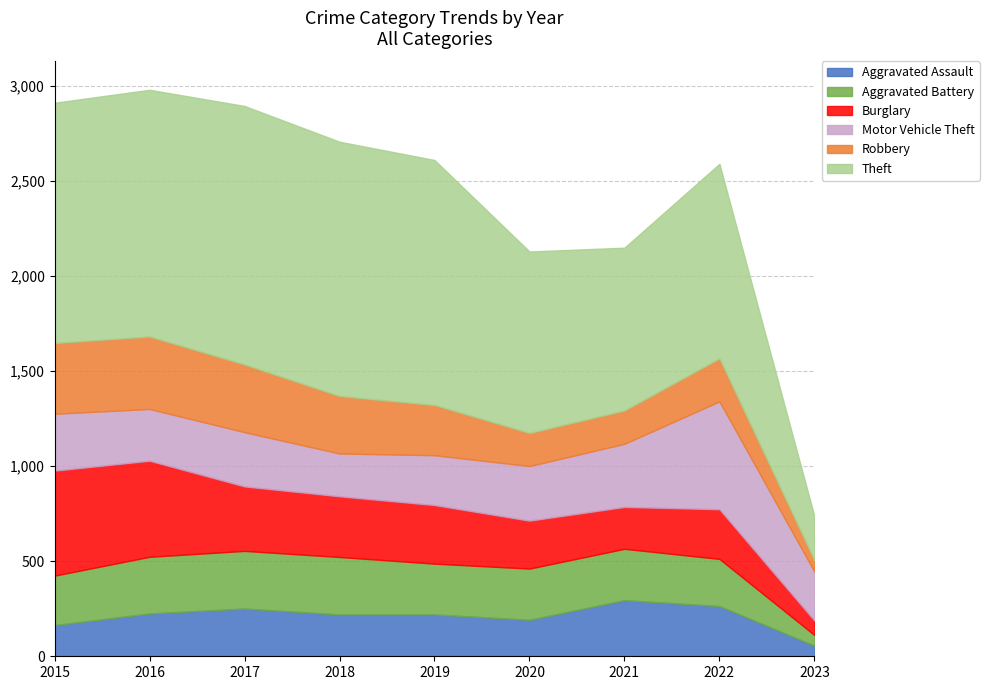

List the series in order of their peak value, lowest first.

Aggravated Assault, Aggravated Battery, Robbery, Burglary, Motor Vehicle Theft, Theft